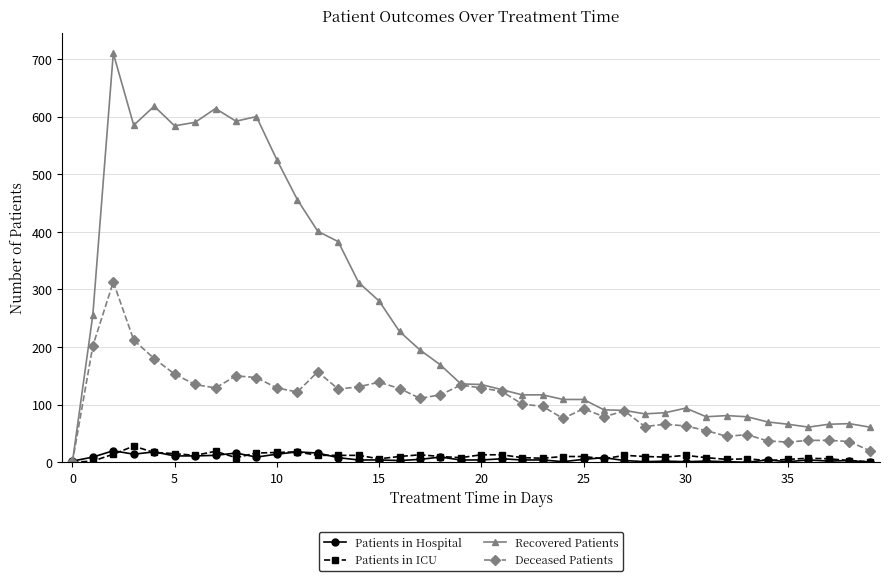

At how many categories does at least one series exceed 267?

14